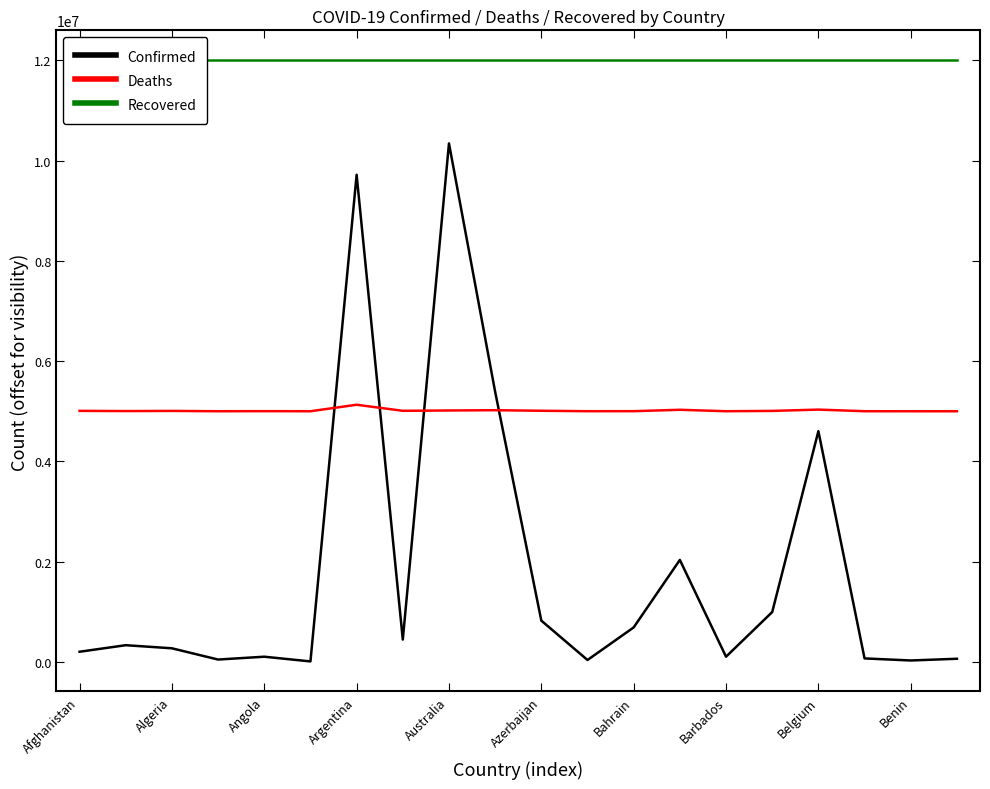

What is the difference between the highest and lowest values at Algeria?

11667228